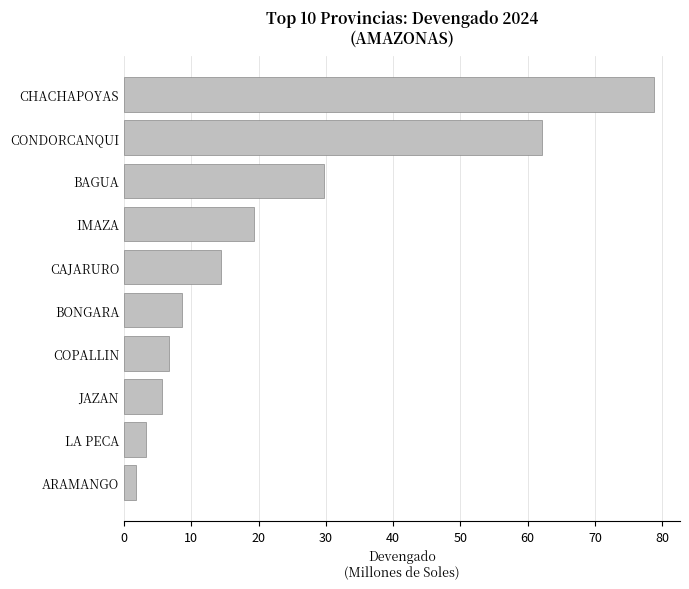

What is the sum of all values?

230255237